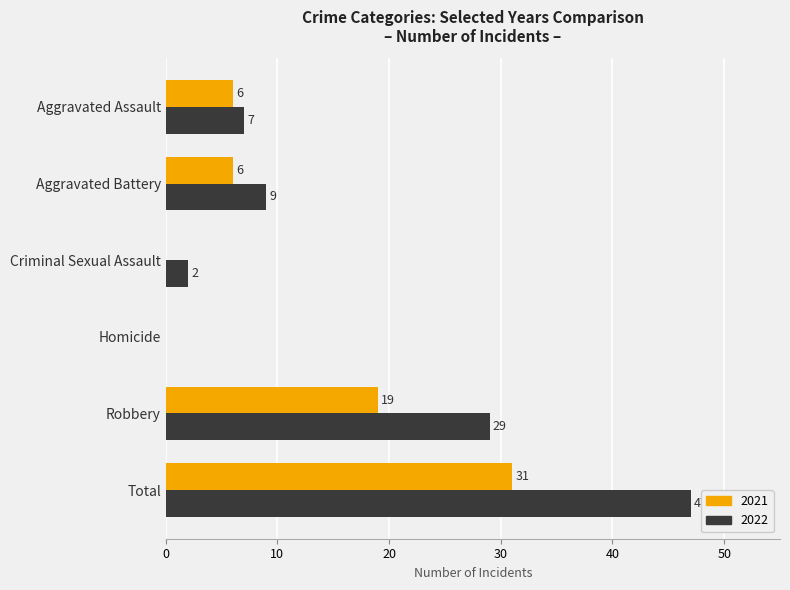

At which label does 2022 reach its peak?

Total